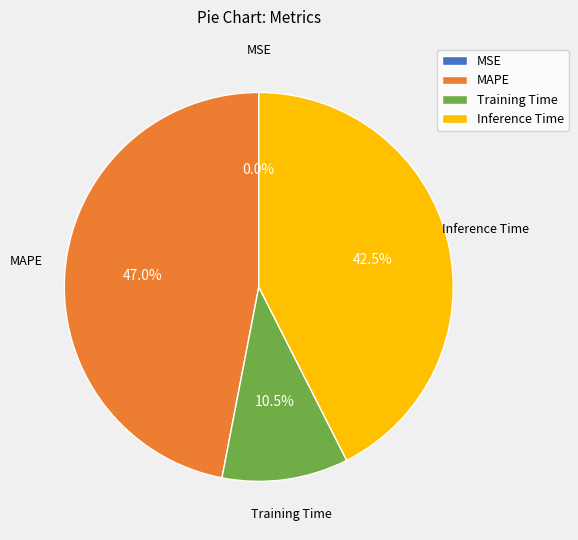

Which slice is the largest?

MAPE